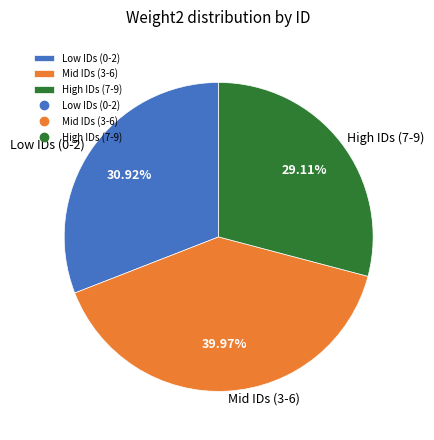

Is there any slice that represents more than half of the pie?

No